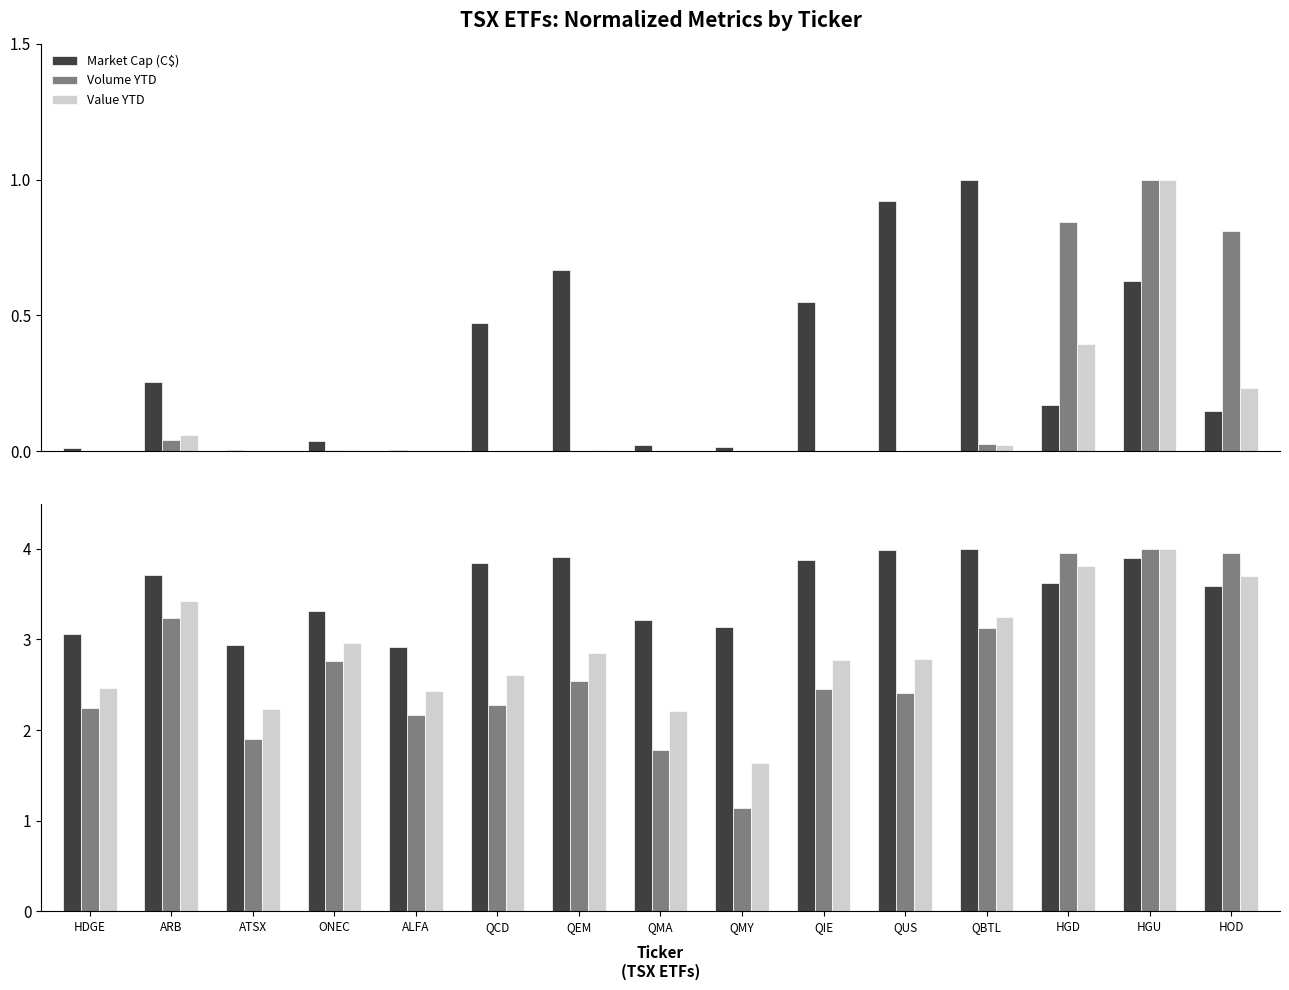

Rank the series by their average value, from highest to lowest.

Market Cap (C$), Value YTD, Volume YTD